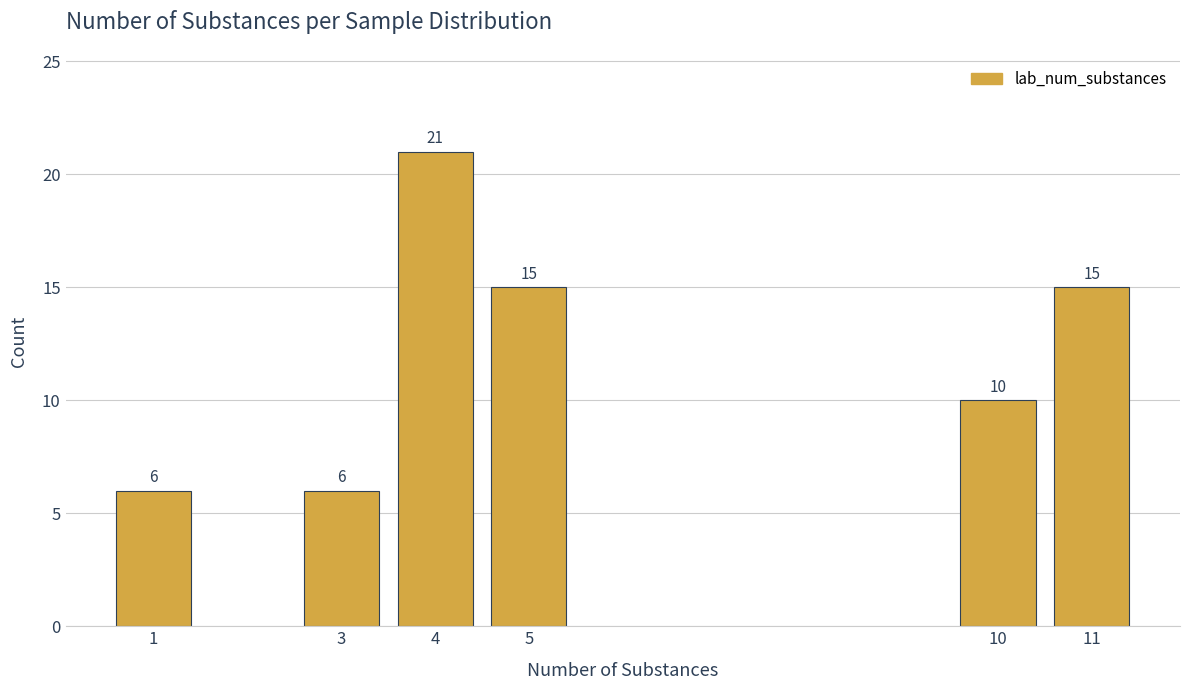

Reading left to right, list all the values displayed in this chart.

6	6	21	15	10	15